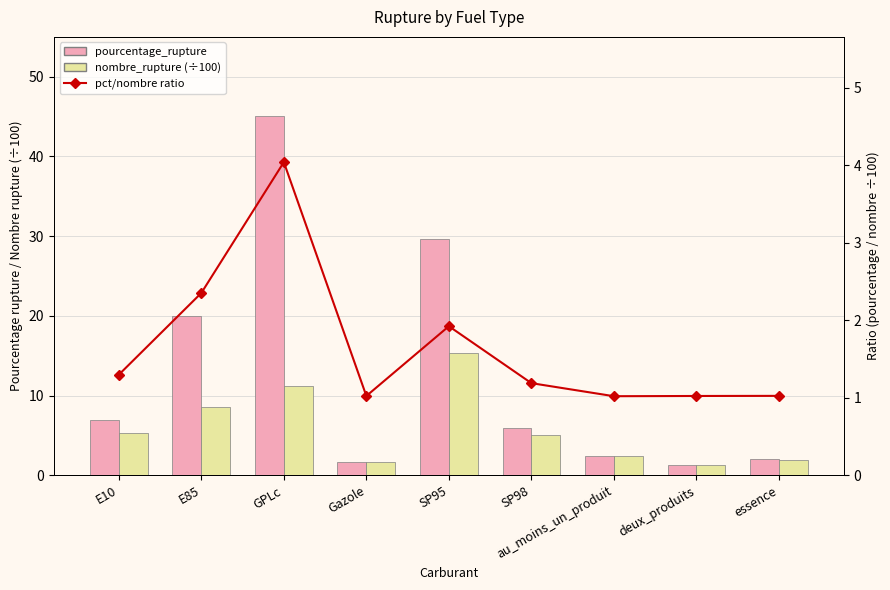

True or false: nombre_rupture (÷100) has a value of 2.6 at E10.

False